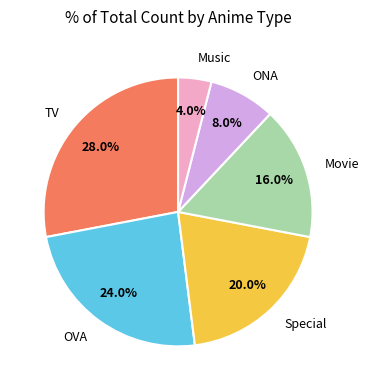

Does any single category account for the majority?

No